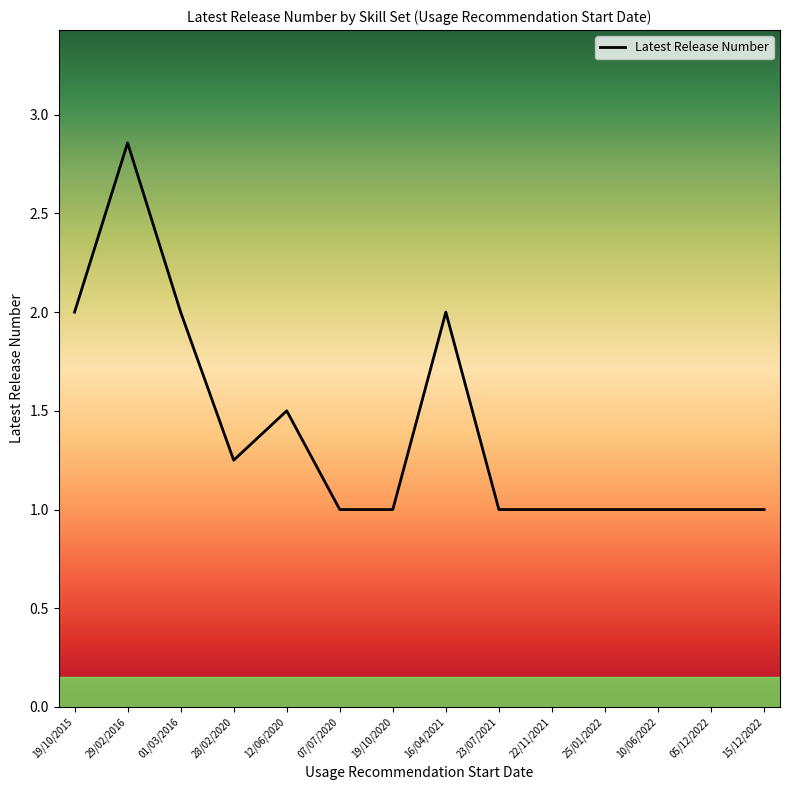

What is the difference between the maximum and second lowest values?

1.9